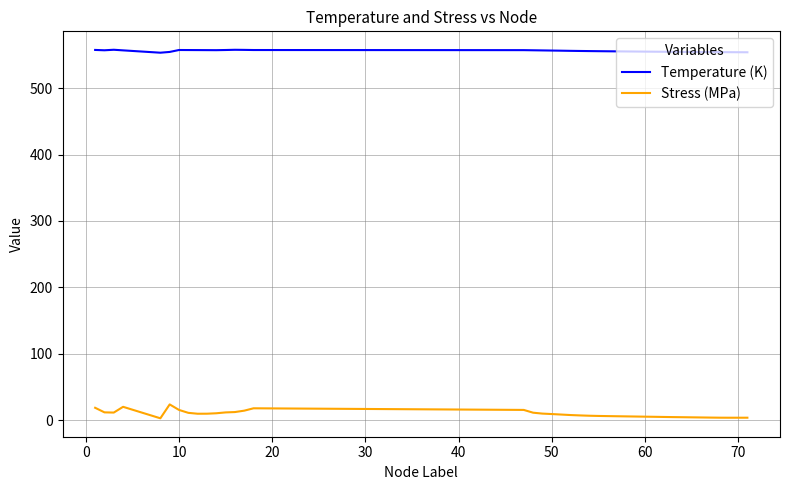

Which series has the largest range (max minus min)?

Stress (MPa)